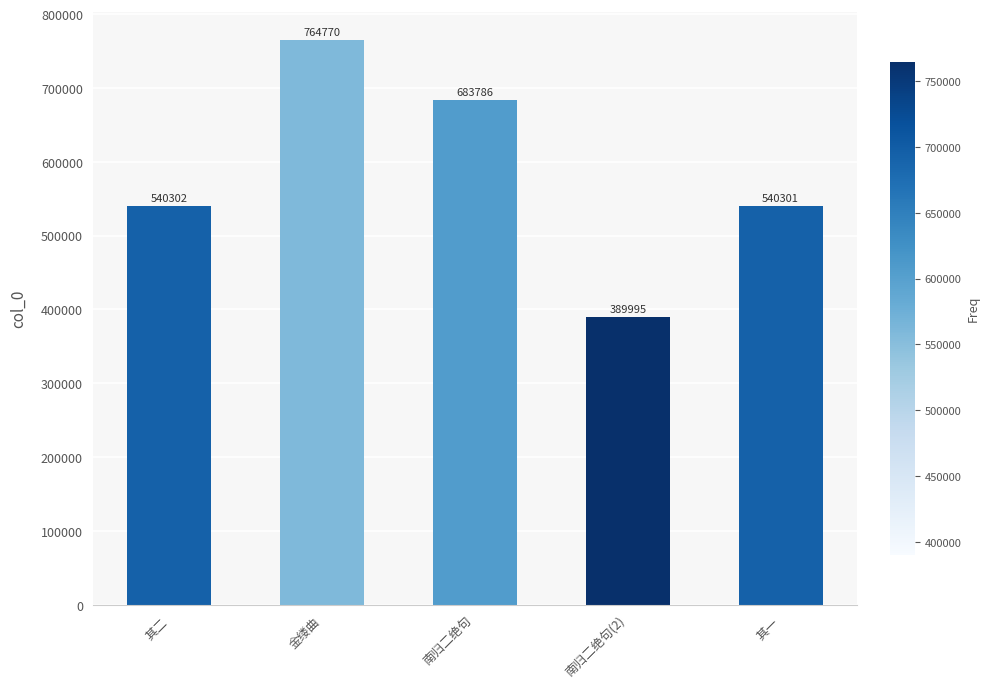

Reading left to right, transcribe all the data shown in this chart.

540302	764770	683786	389995	540301